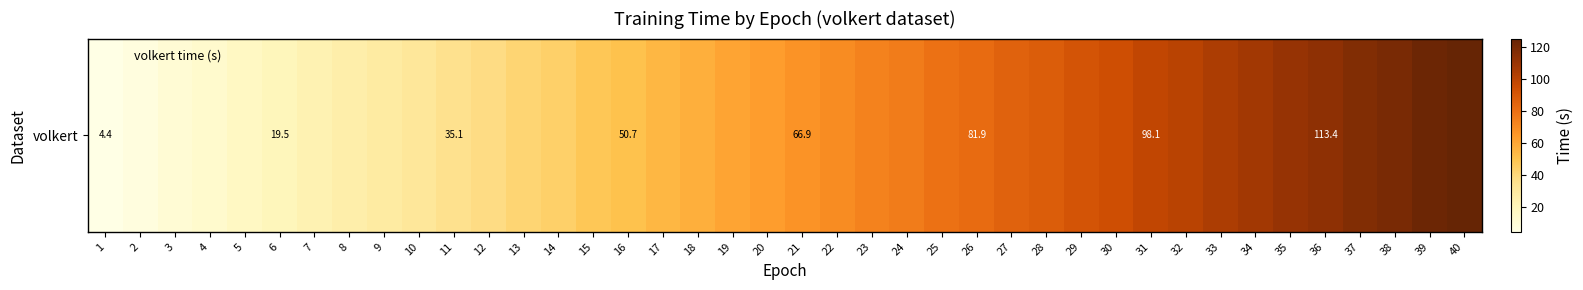

Reading left to right, extract all data points from this chart.

4.4	6.8	10.7	13.2	17.0	19.5	23.3	25.7	29.0	31.5	35.1	37.8	41.4	44.0	48.0	50.7	54.5	57.1	60.8	63.2	66.9	69.6	73.3	75.8	79.4	81.9	85.5	87.9	91.5	94.1	98.1	100.6	104.6	107.1	110.9	113.4	117.0	119.6	123.2	125.5